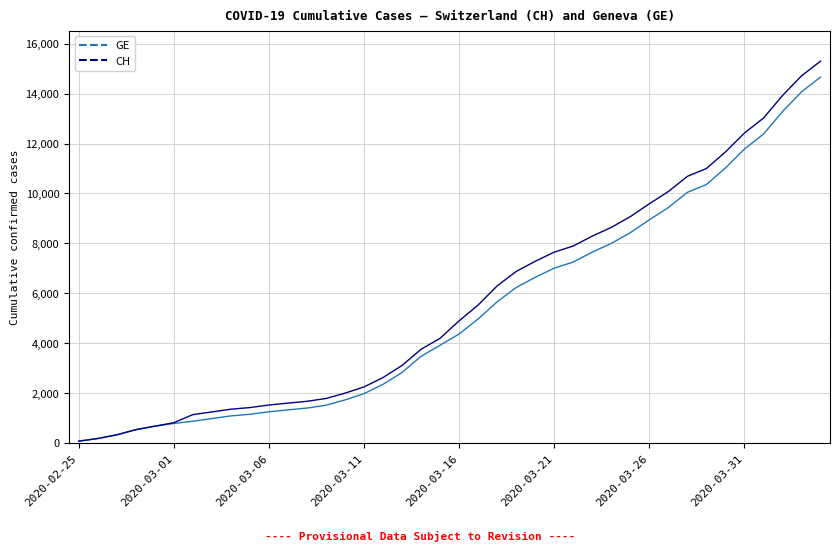

Which series has the largest range (max minus min)?

CH